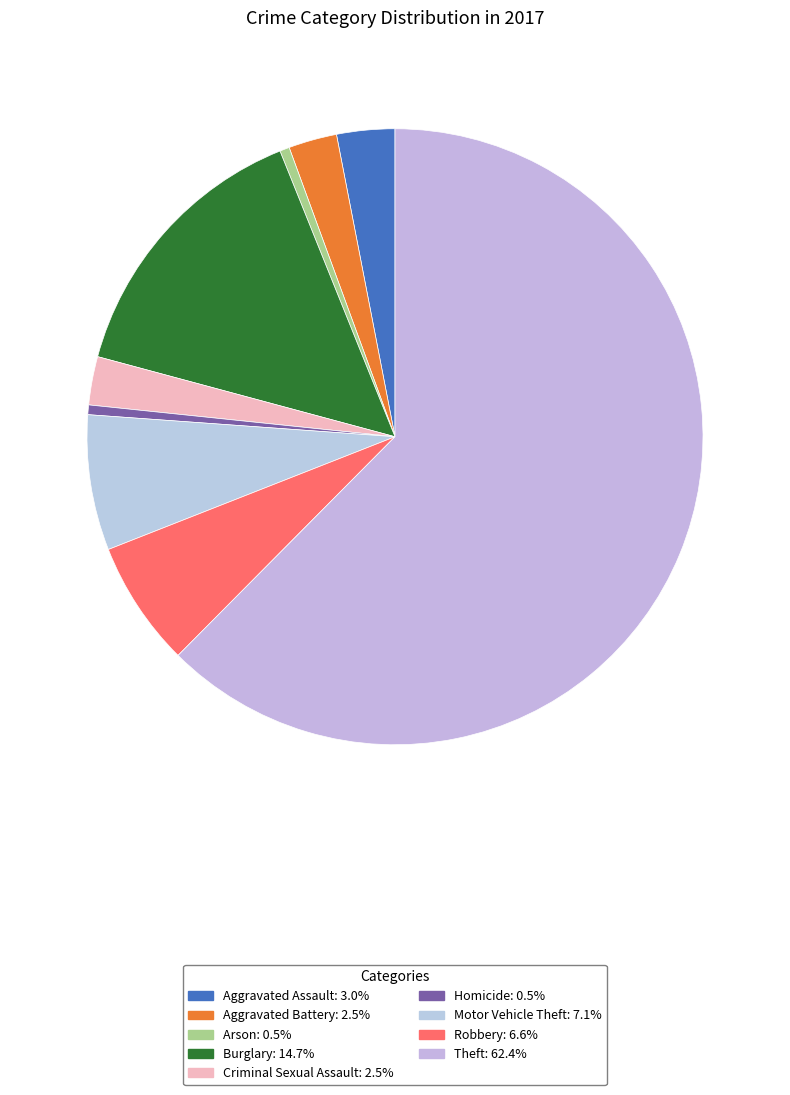

How many slices are in this pie chart?

9